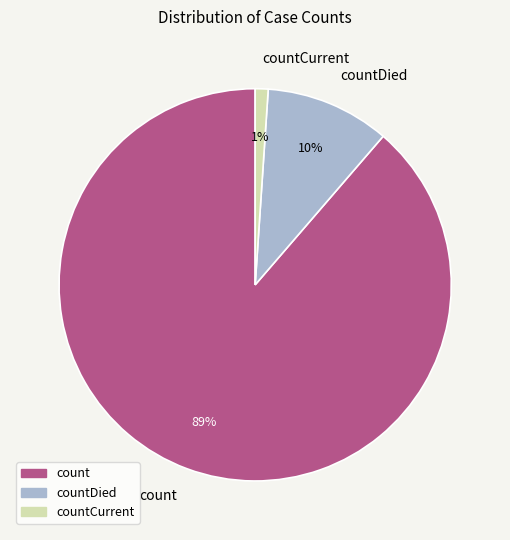

To the nearest percent, what is the difference between the largest and smallest slice percentages?

88%